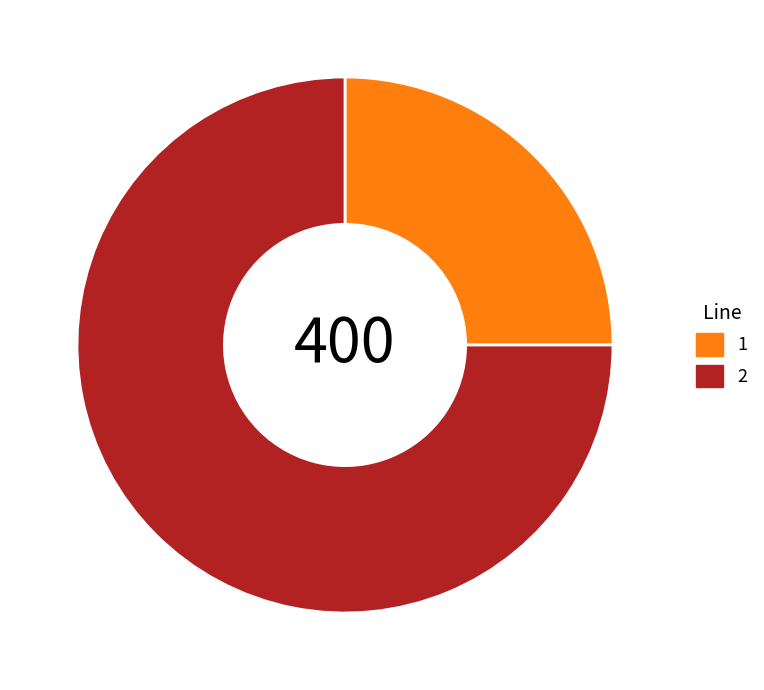

Approximately how many times larger is the value at 2 compared to 1?

3.0